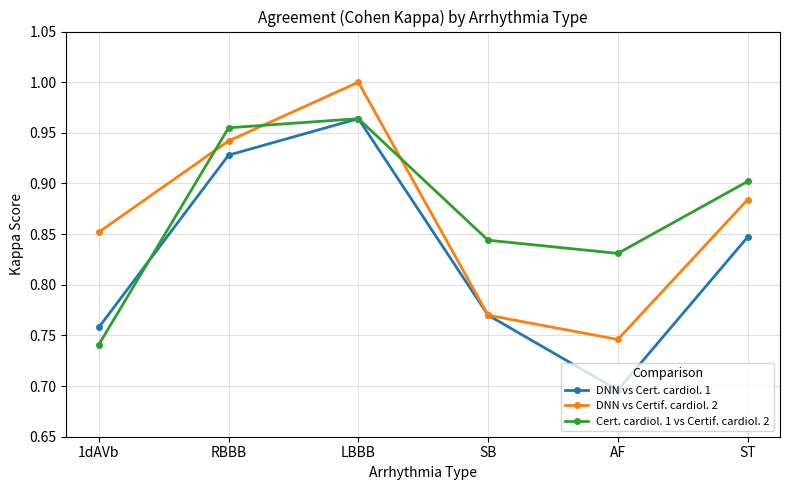

Rank the series at AF from lowest to highest value.

DNN vs Cert. cardiol. 1, DNN vs Certif. cardiol. 2, Cert. cardiol. 1 vs Certif. cardiol. 2